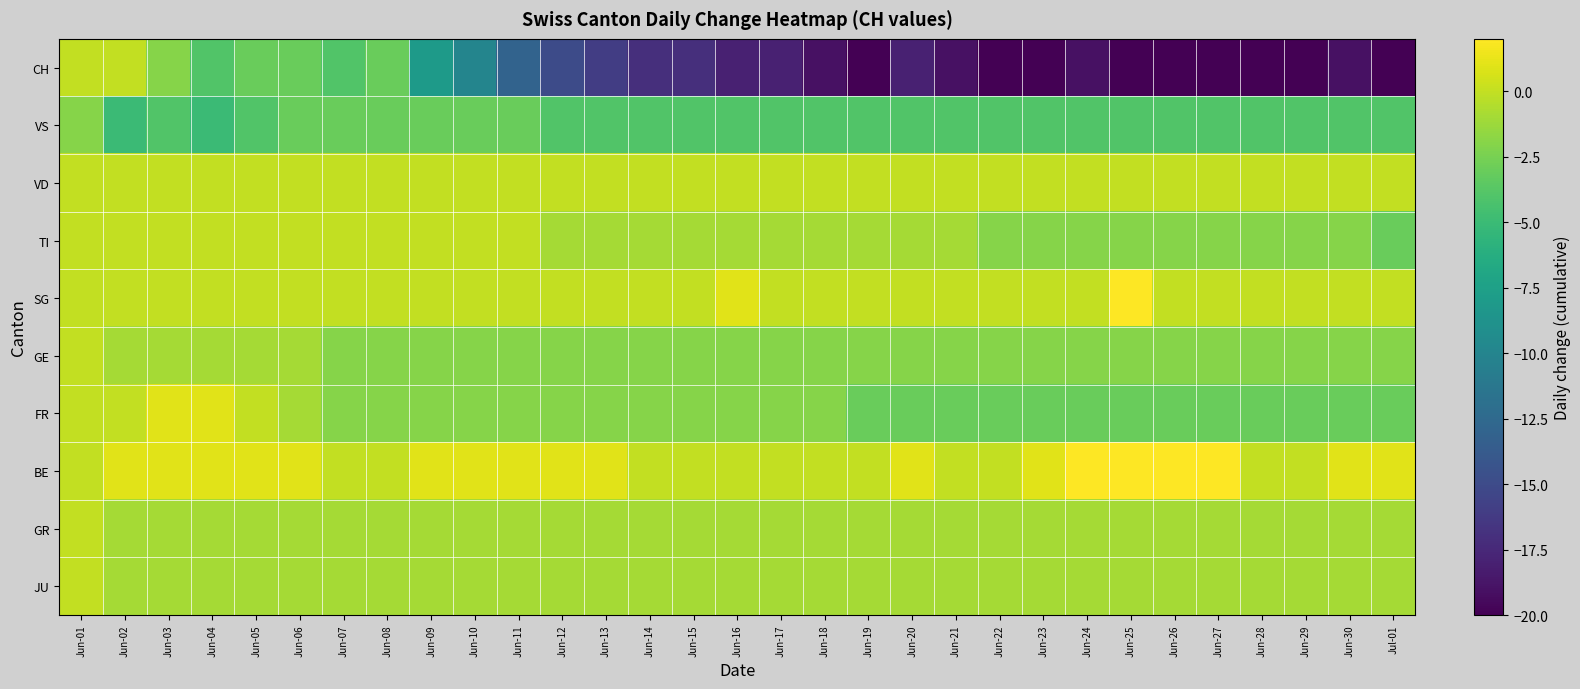

Between Jun-03 and Jun-20, which is larger?

Jun-03